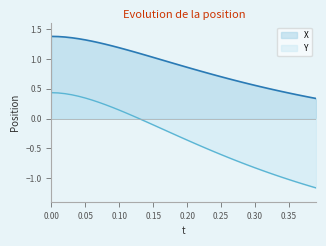

The Y series shows -0.1 at 0.15. True or false?

True